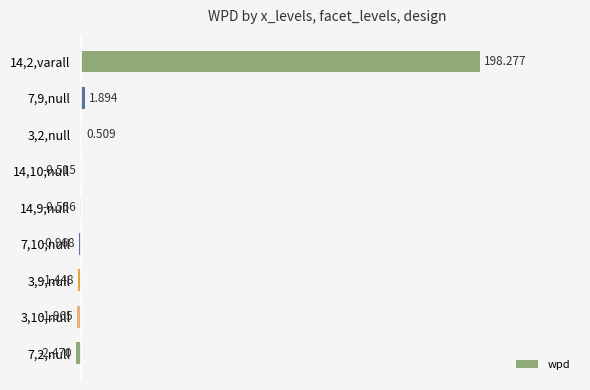

Are the bars horizontal?

Yes